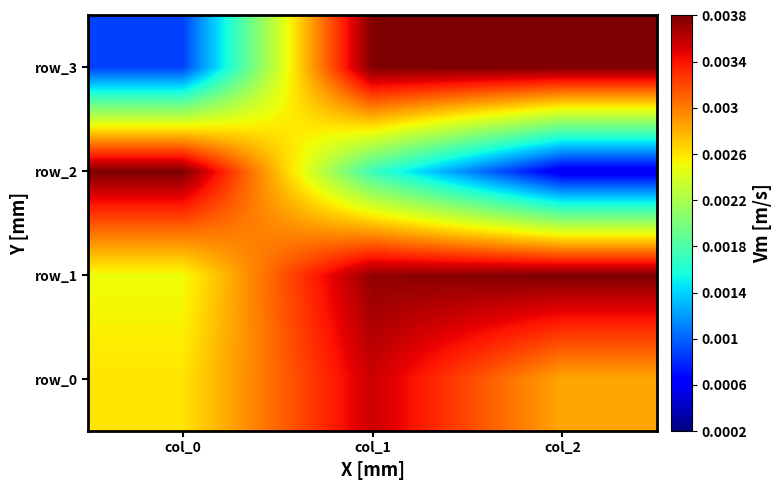

At which label is row_2 closest to 0?

col_2